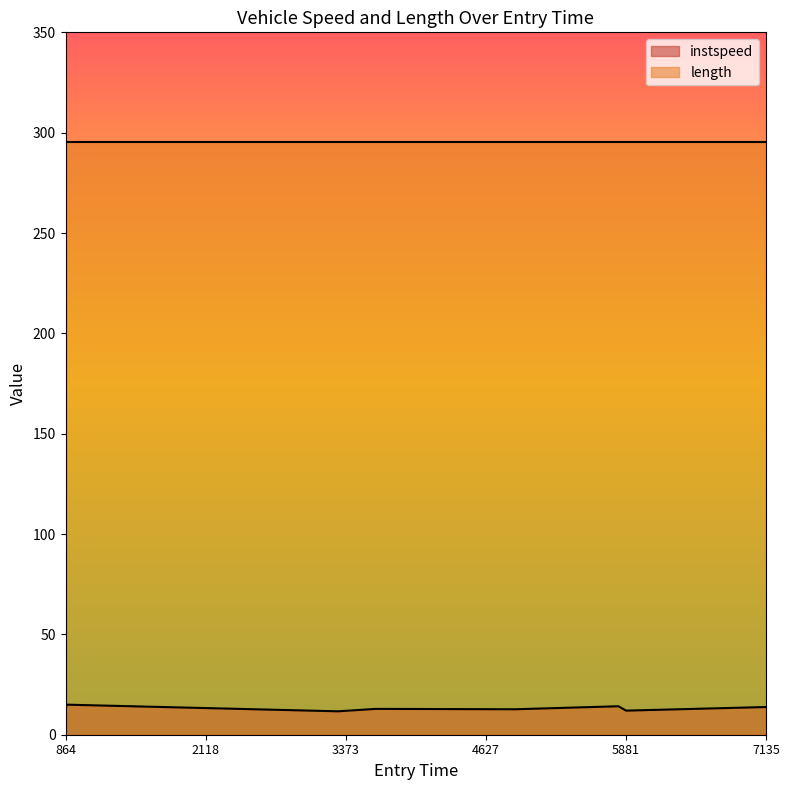

What is the difference between the second highest and minimum values?

2.5